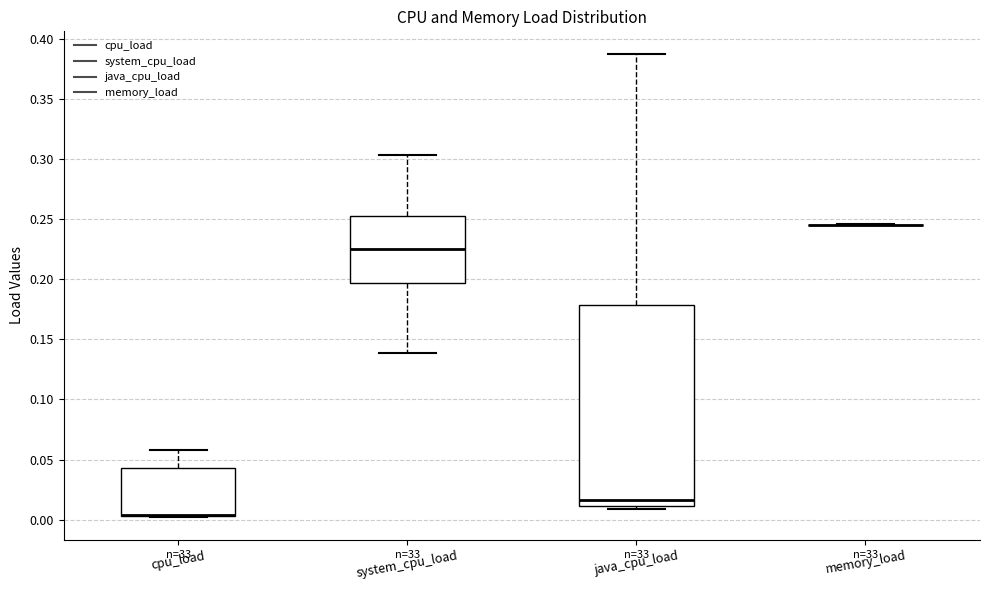

Where is the upper edge of the box for cpu_load on the y-axis? The values are not printed on the chart, so give them approximately, as read against the axis.

0.045